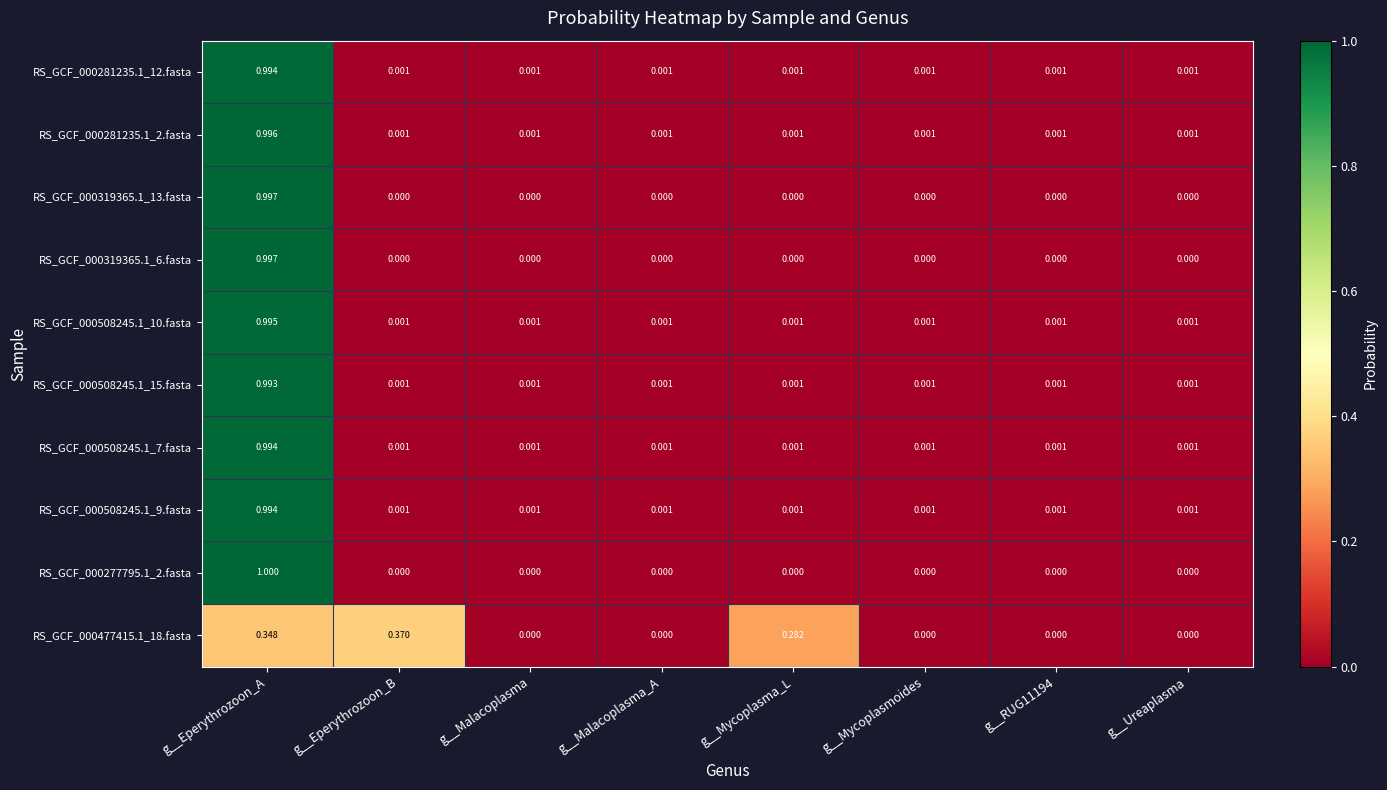

Which label corresponds to the largest value in the chart?

g__Eperythrozoon_A